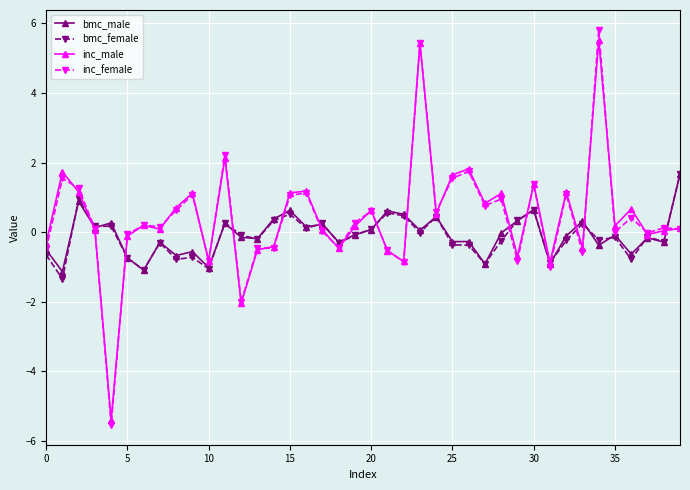

Which series has the largest range (max minus min)?

inc_female